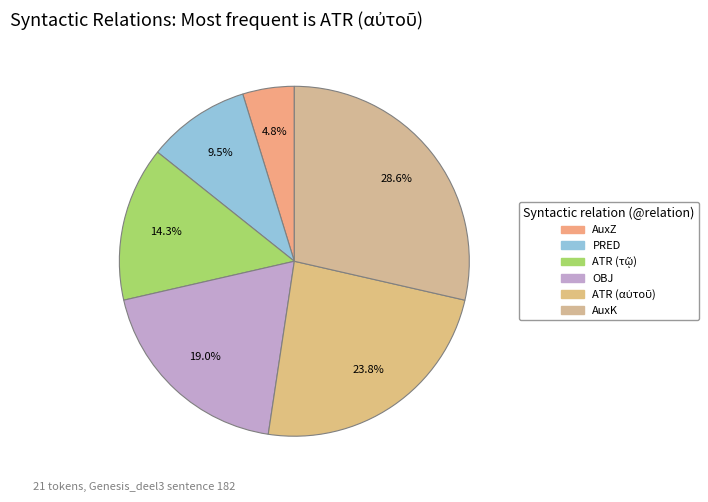

Does AuxZ represent more than half of the total?

No